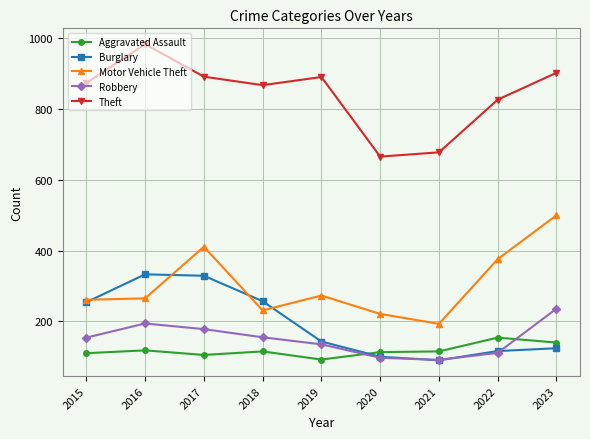

What is the average value of the Robbery series?

150